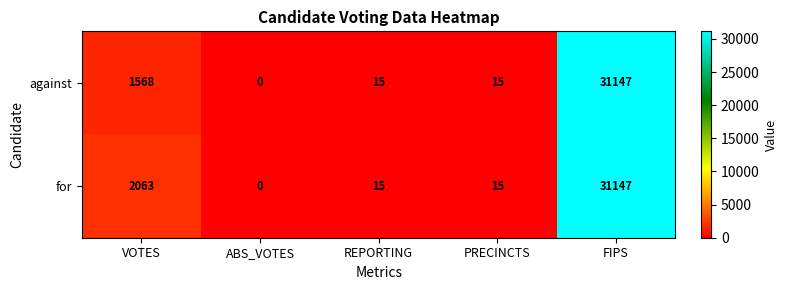

True or false: against has a value of 31147 at FIPS.

True